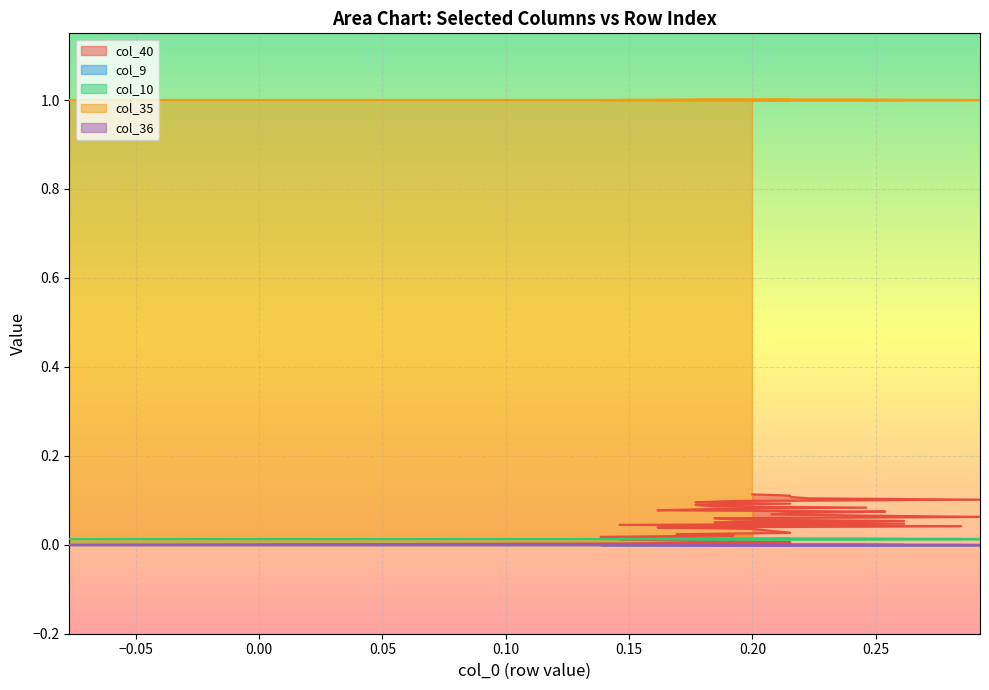

Rank the categories by col_10 value from lowest to highest.

0, 1, 2, 3, 4, 5, 6, 7, 8, 9, 10, 11, 12, 13, 14, 15, 16, 17, 18, 19, 20, 21, 22, 23, 24, 25, 26, 27, 28, 29, 30, 31, 32, 33, 34, 35, 36, 37, 38